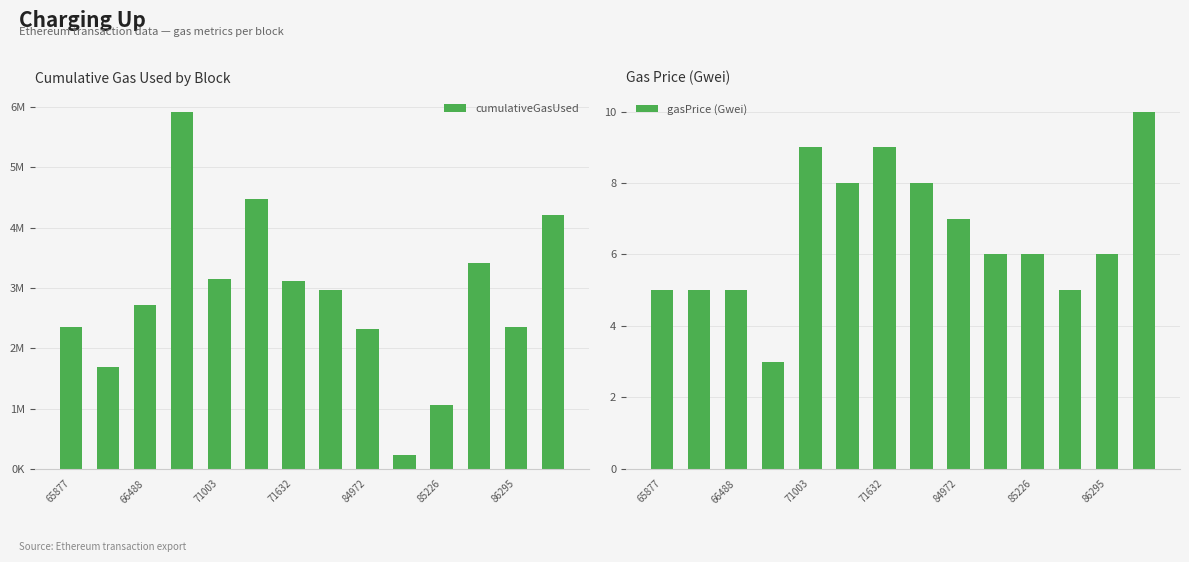

How many gasPrice (Gwei) values are between 5 and 8?

10